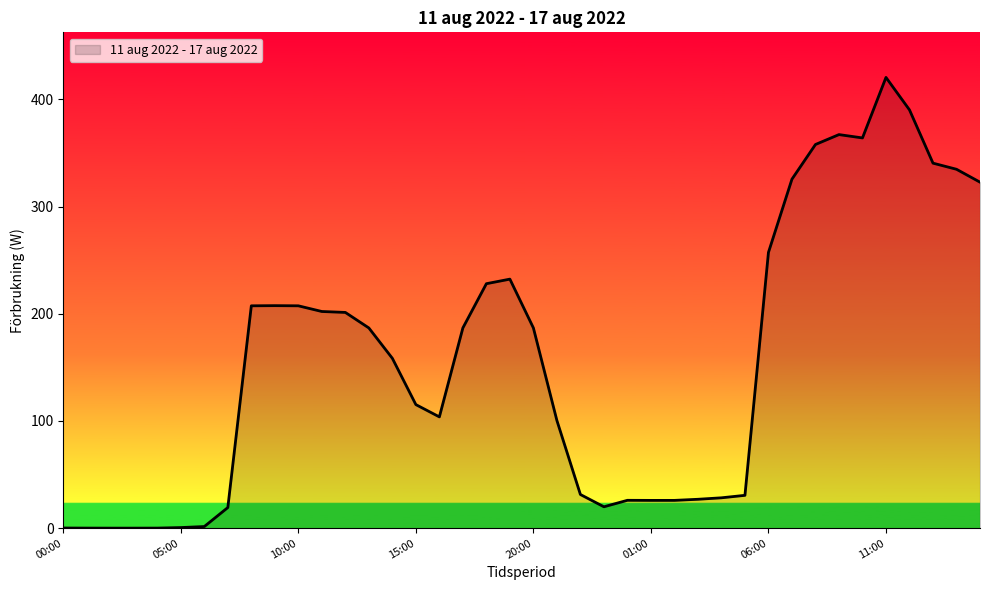

What is the maximum value shown in the chart?

420.5